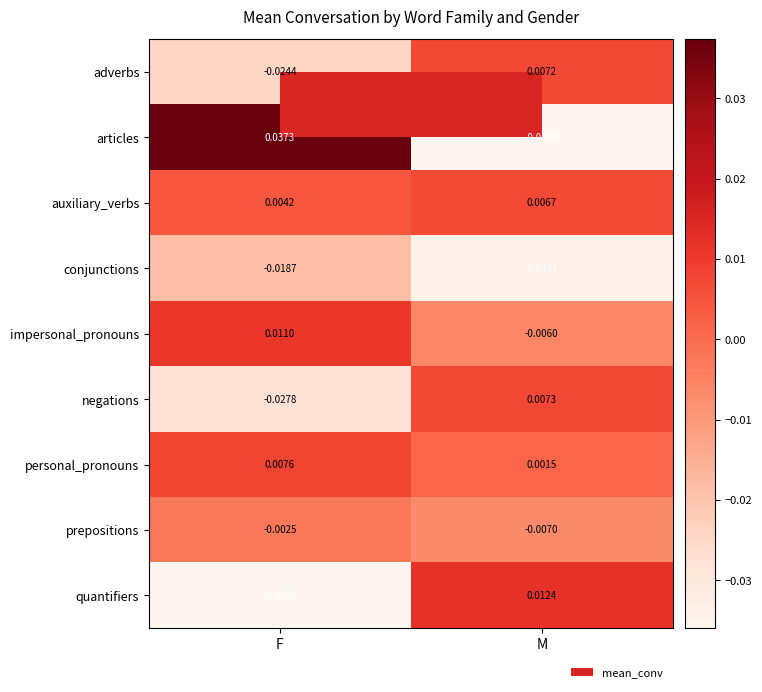

At which label is adverbs closest to 0?

M